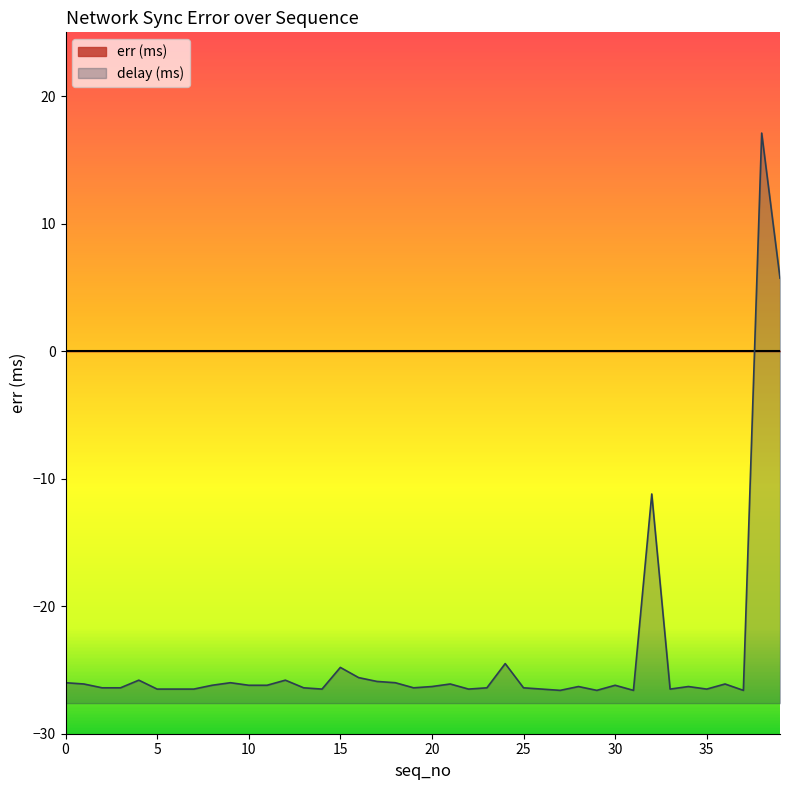

How many data points are above -26?

9